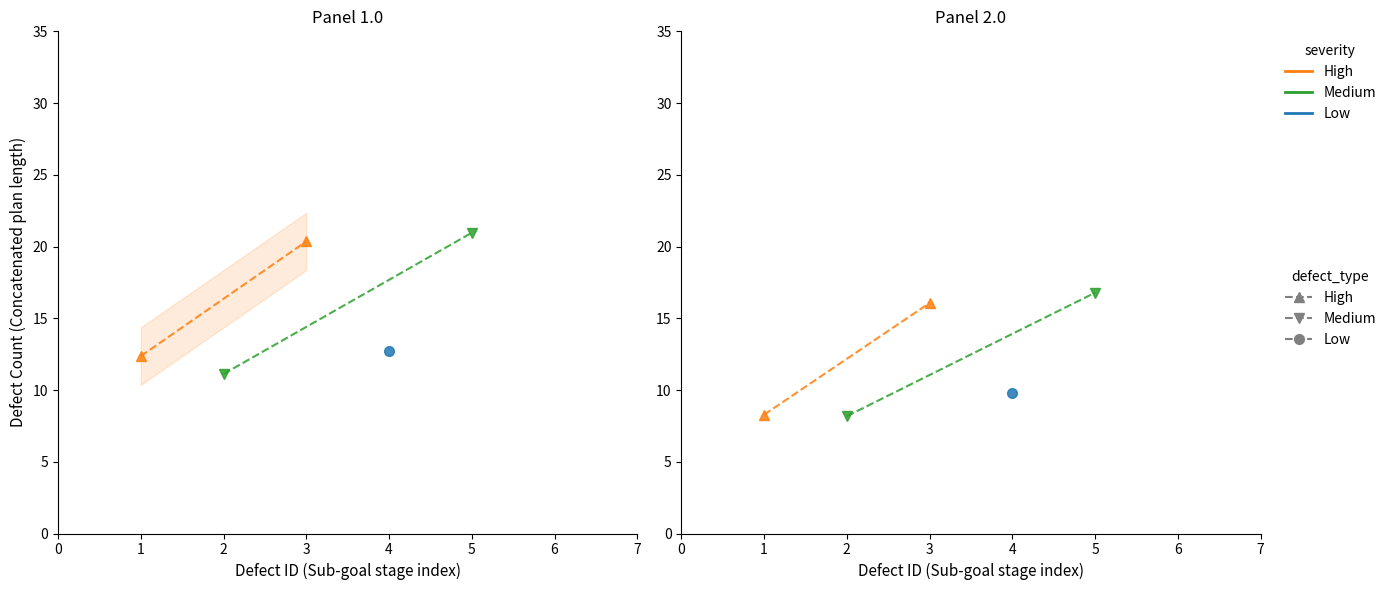

Which series has the widest spread of values?

Medium